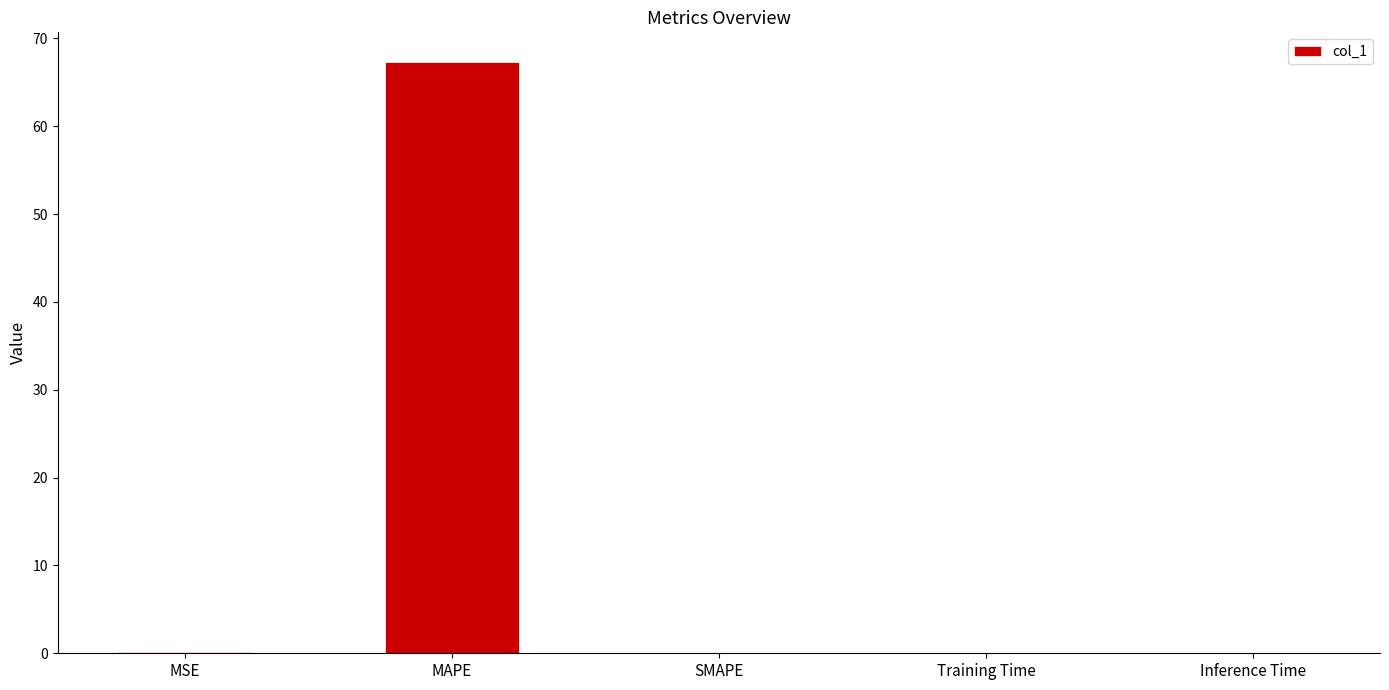

Between MAPE and Training Time, which is larger?

MAPE